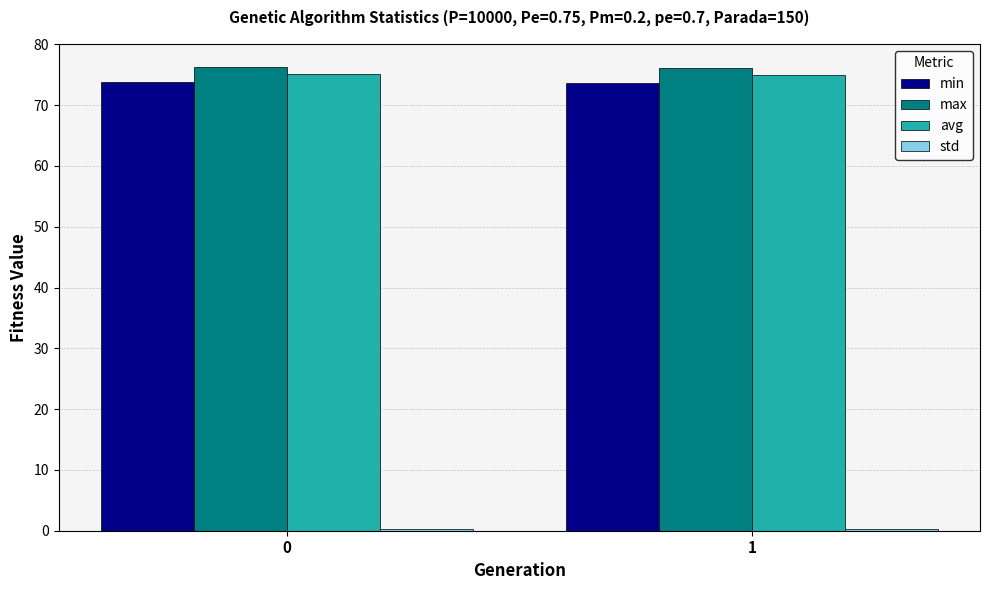

What is the highest value of the max series?

76.3